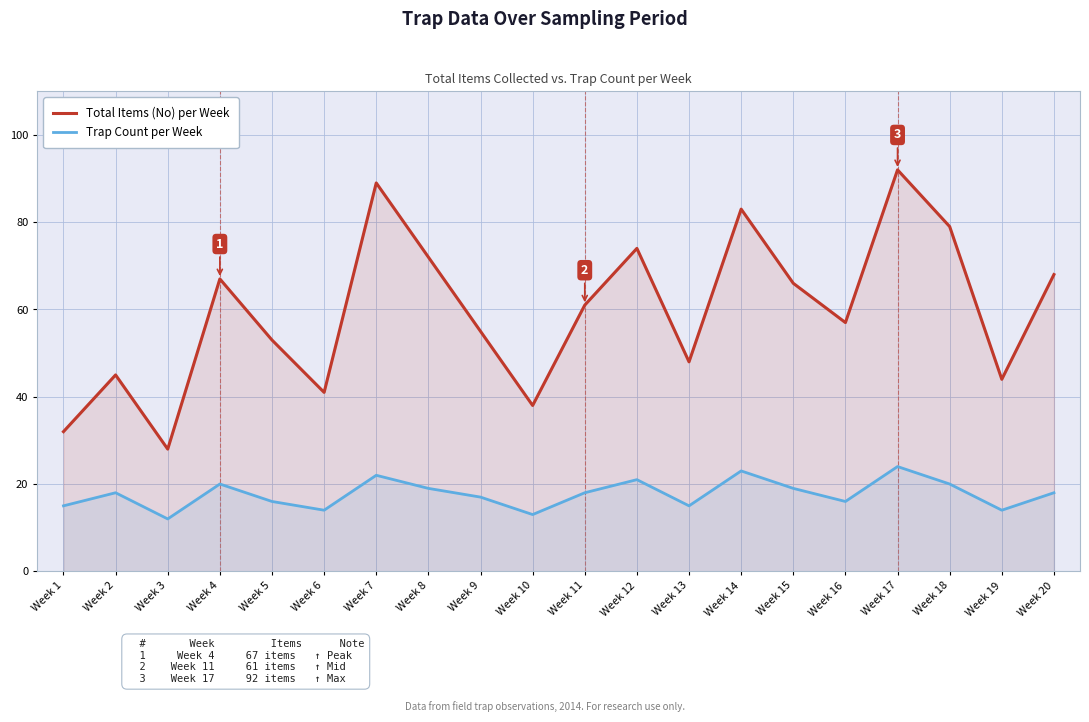

Reading left to right, transcribe all the data shown in this chart.

Total Items (No) per Week: Week 1=32	Week 2=45	Week 3=28	Week 4=67	Week 5=53	Week 6=41	Week 7=89	Week 8=72	Week 9=55	Week 10=38	Week 11=61	Week 12=74	Week 13=48	Week 14=83	Week 15=66	Week 16=57	Week 17=92	Week 18=79	Week 19=44	Week 20=68
Trap Count per Week: Week 1=15	Week 2=18	Week 3=12	Week 4=20	Week 5=16	Week 6=14	Week 7=22	Week 8=19	Week 9=17	Week 10=13	Week 11=18	Week 12=21	Week 13=15	Week 14=23	Week 15=19	Week 16=16	Week 17=24	Week 18=20	Week 19=14	Week 20=18